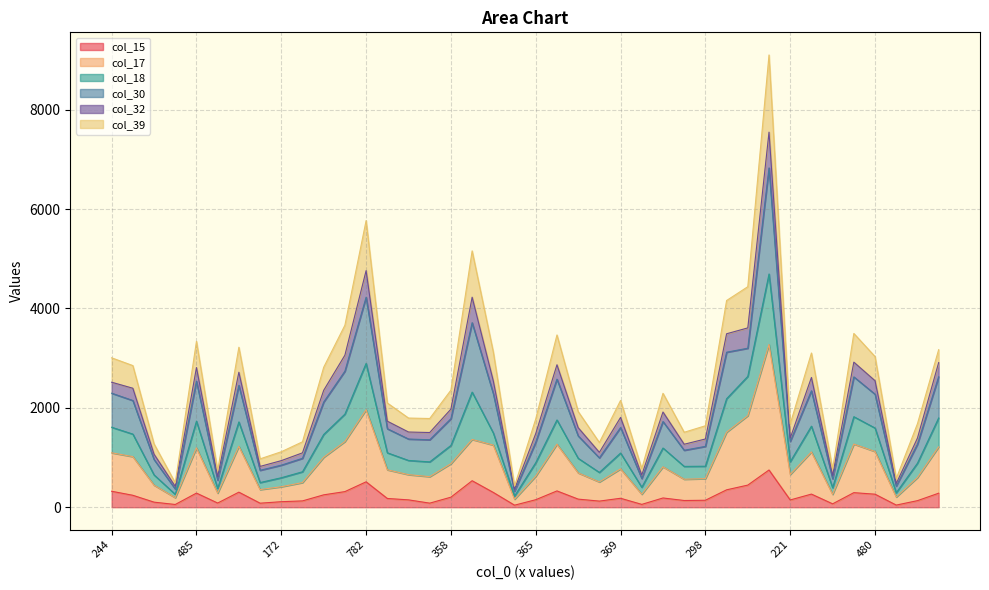

What are all the series names shown in the legend?

col_15, col_17, col_18, col_30, col_32, col_39